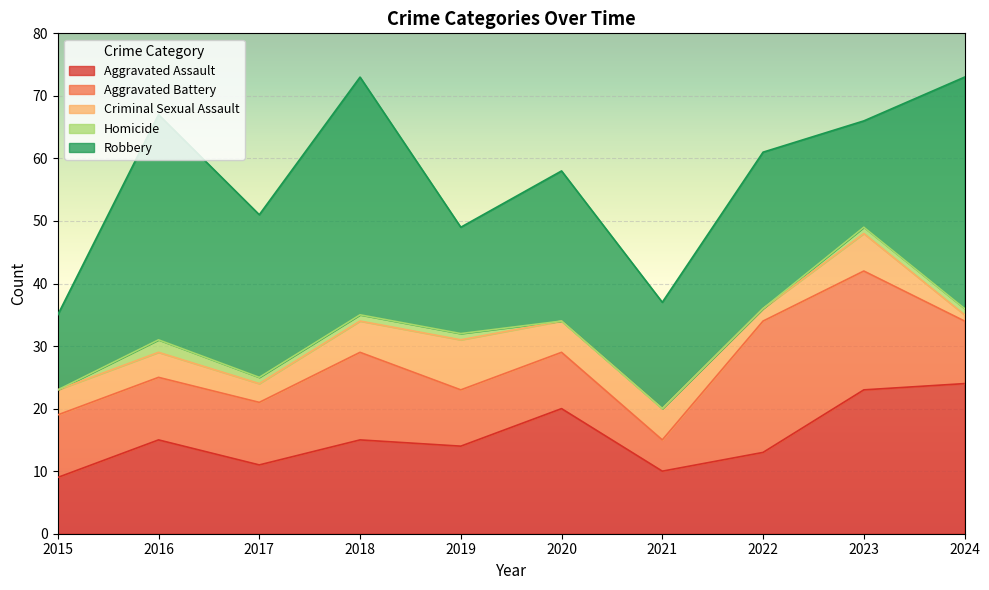

True or false: Criminal Sexual Assault and Robbery cross at least once.

False